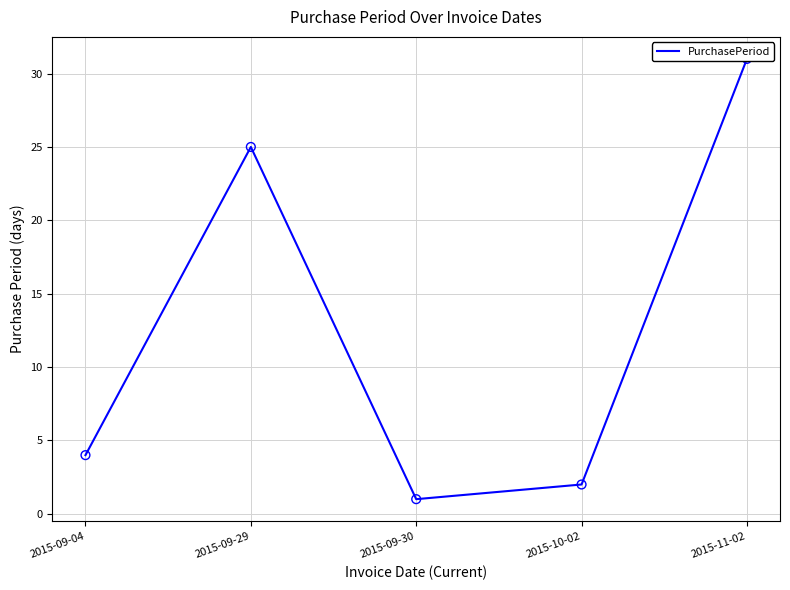

What is the change in value from 2015-10-02 to 2015-11-02?

+29